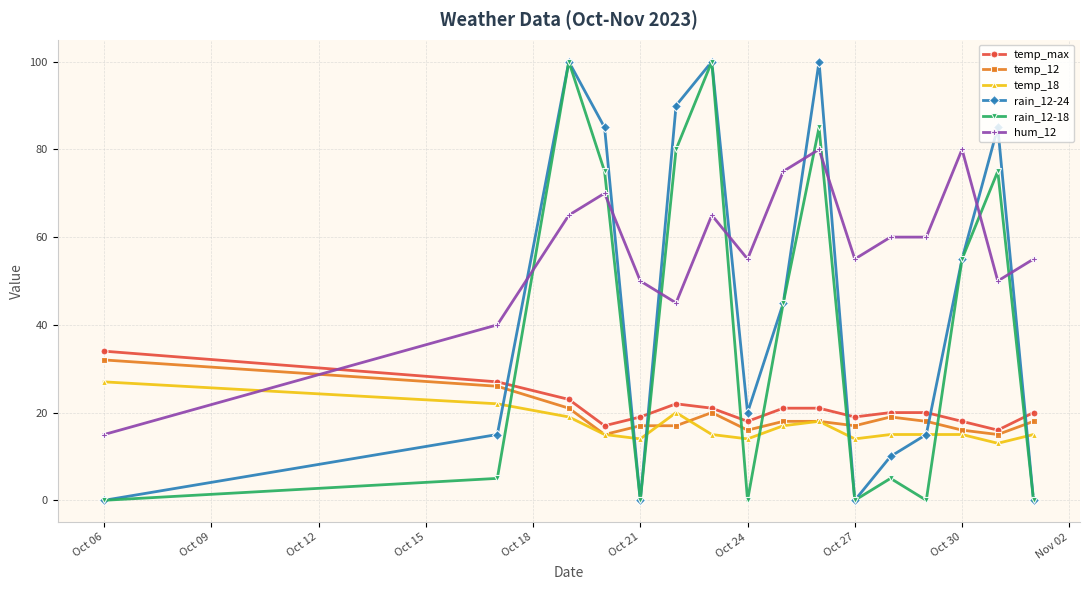

Which series has the largest total across all categories?

hum_12